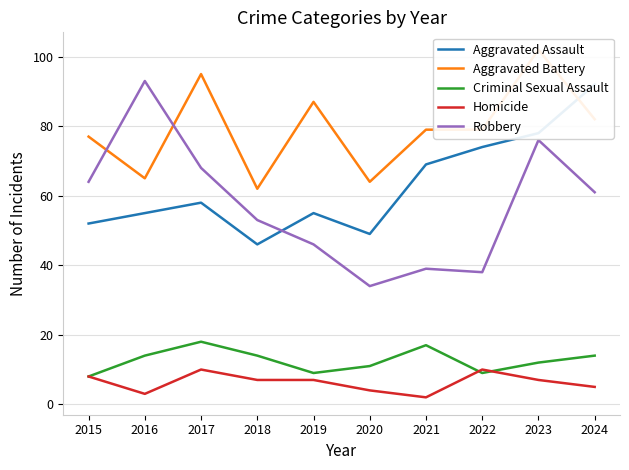

Reading left to right, extract all data points from this chart.

Aggravated Assault: 52	55	58	46	55	49	69	74	78	92
Aggravated Battery: 77	65	95	62	87	64	79	79	102	82
Criminal Sexual Assault: 8	14	18	14	9	11	17	9	12	14
Homicide: 8	3	10	7	7	4	2	10	7	5
Robbery: 64	93	68	53	46	34	39	38	76	61